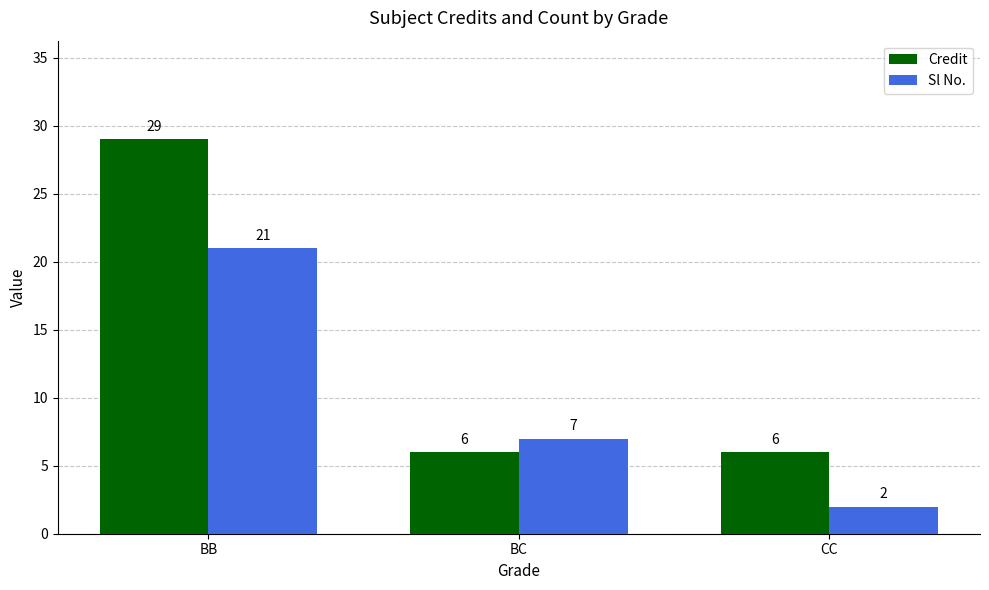

Reading left to right, what are all the values shown in this chart?

Credit: 29	6	6
Sl No.: 21	7	2